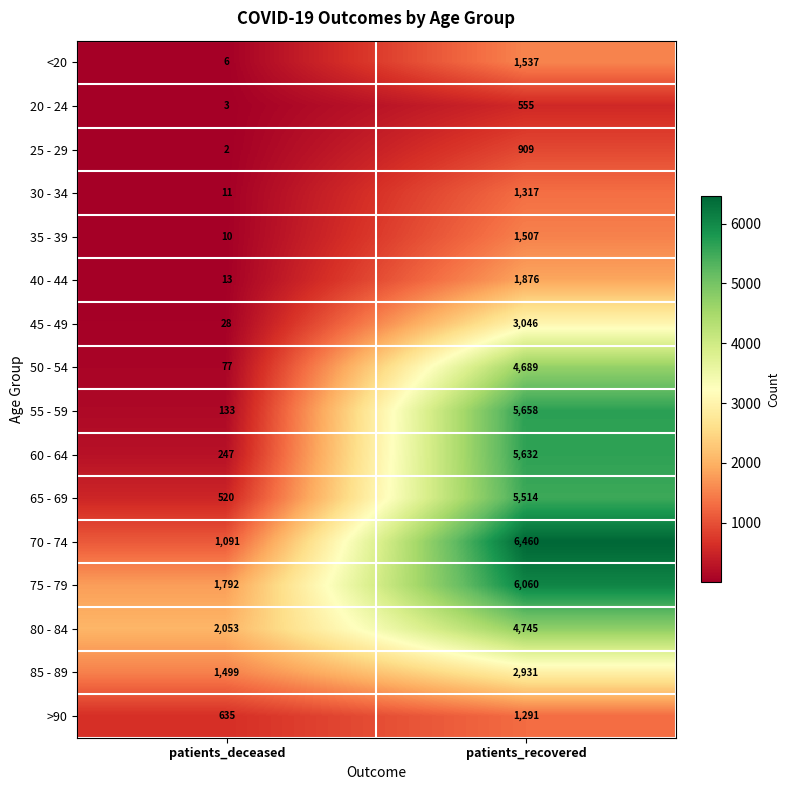

What is the sum of all 40 - 44 values?

1889